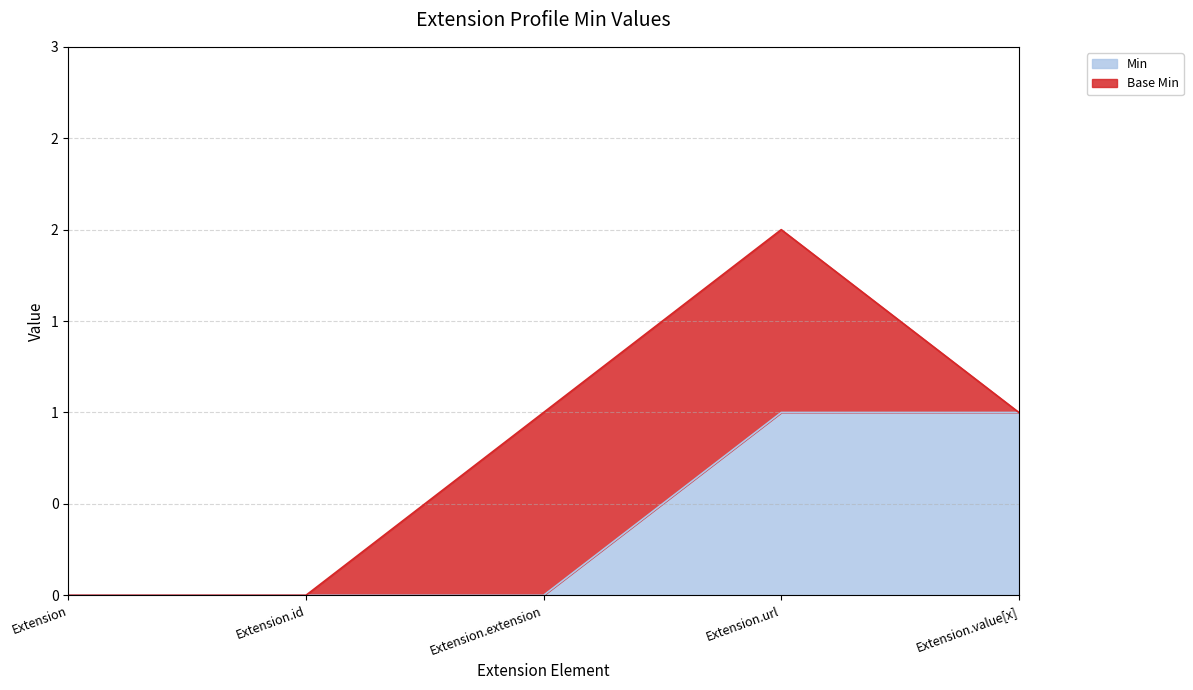

How many values are between 0 and 1?

5